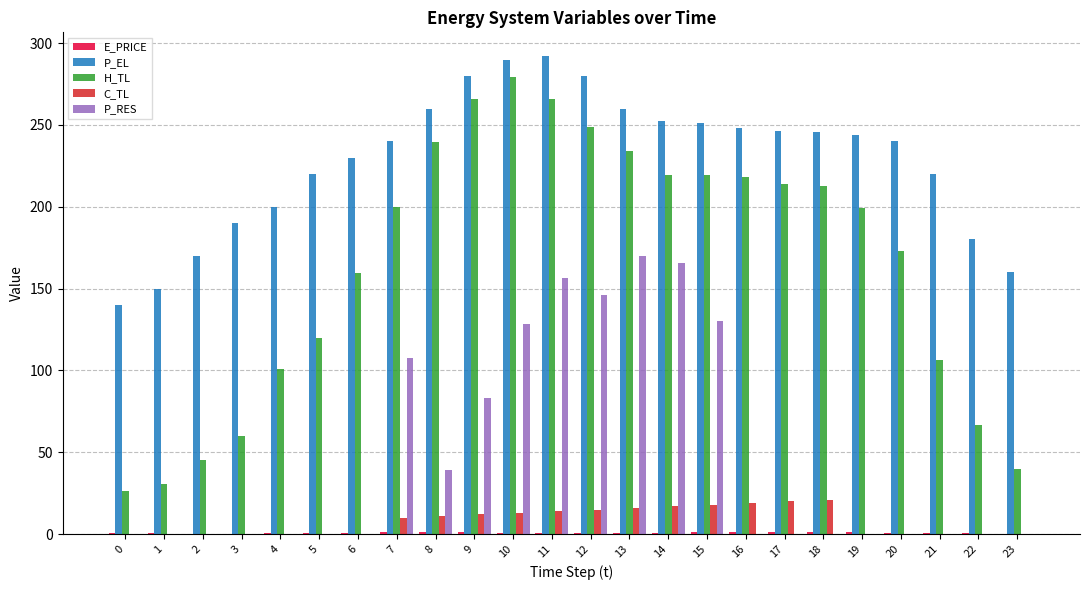

What is the sum of all C_TL values?

185.9